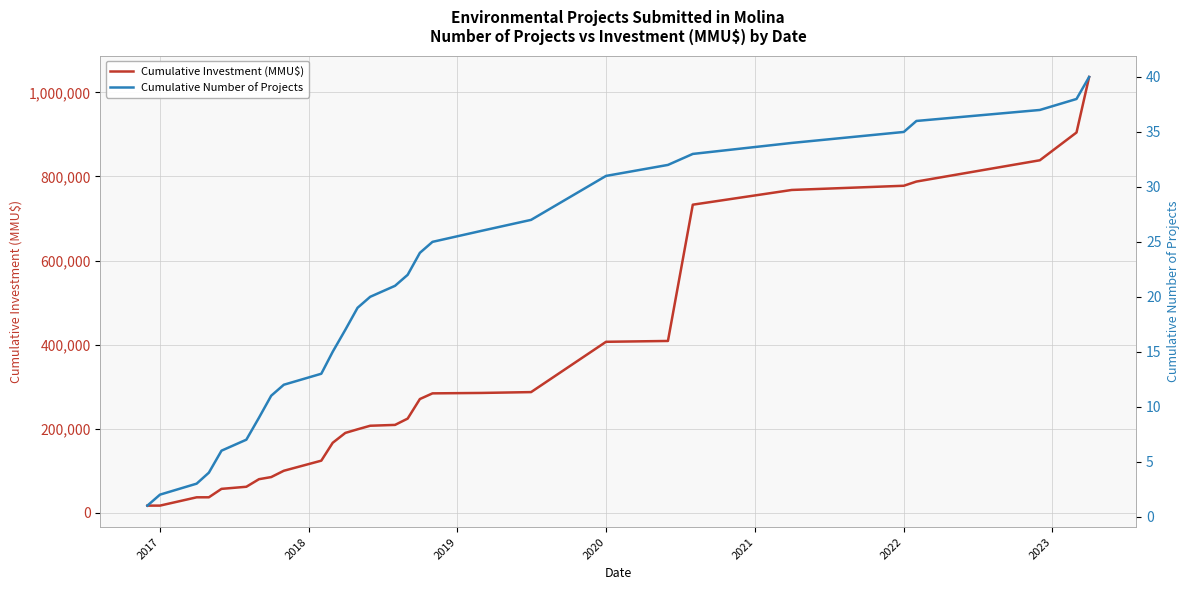

How many values in the Cumulative Investment (MMU$) series are below 209363?

14